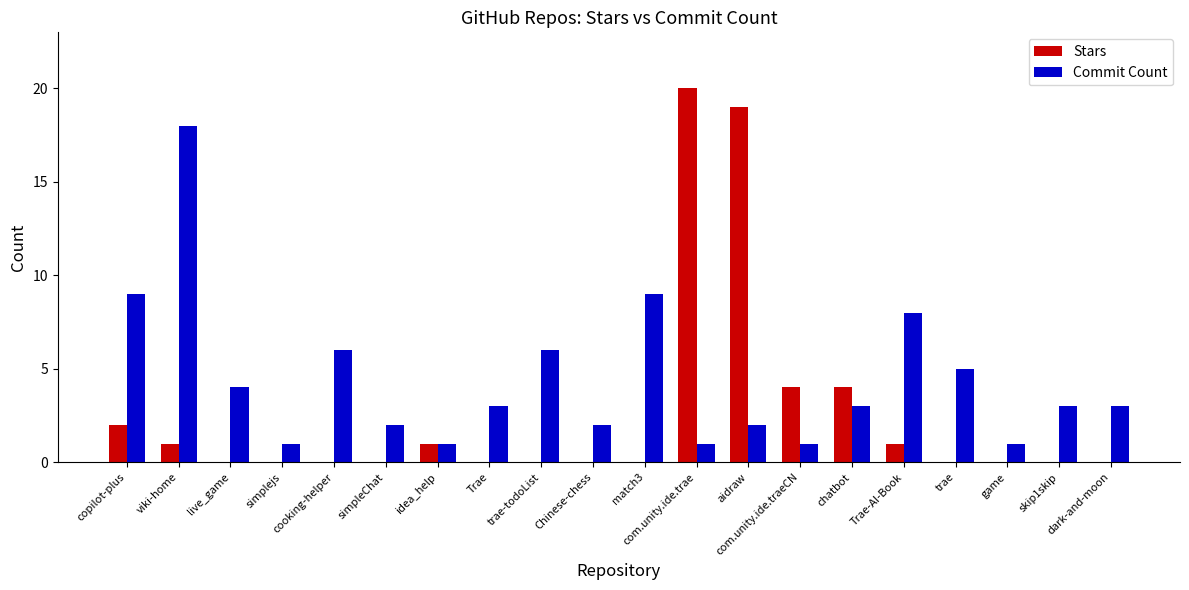

What is the total value across all series at cooking-helper?

6